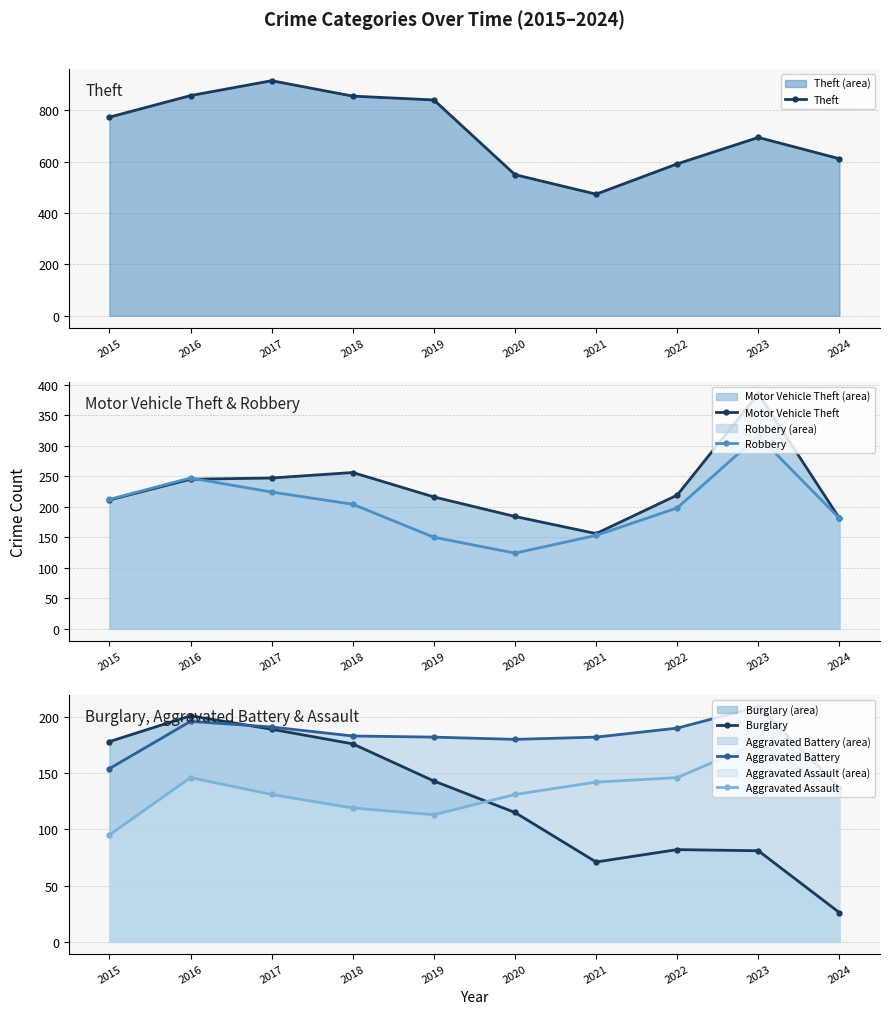

What is the spread (max minus min) of values at 2018?

737